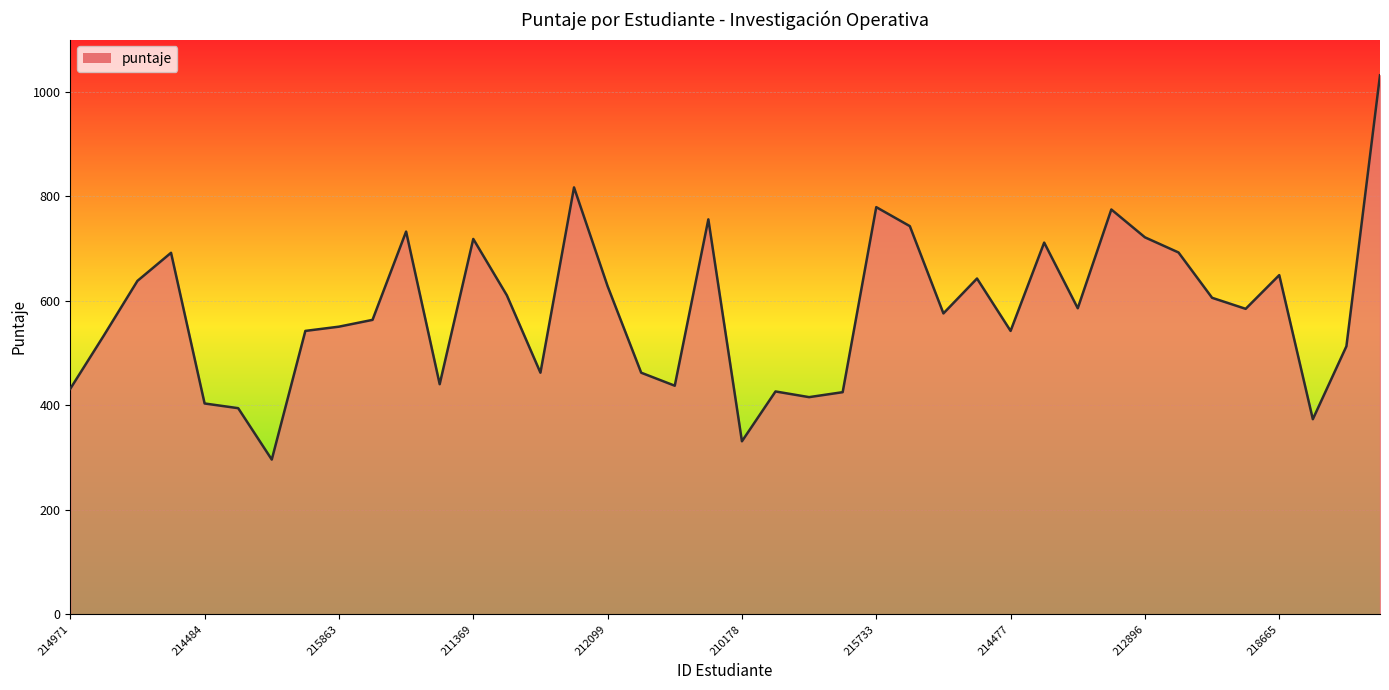

What is the difference between the maximum and minimum values?

735.5